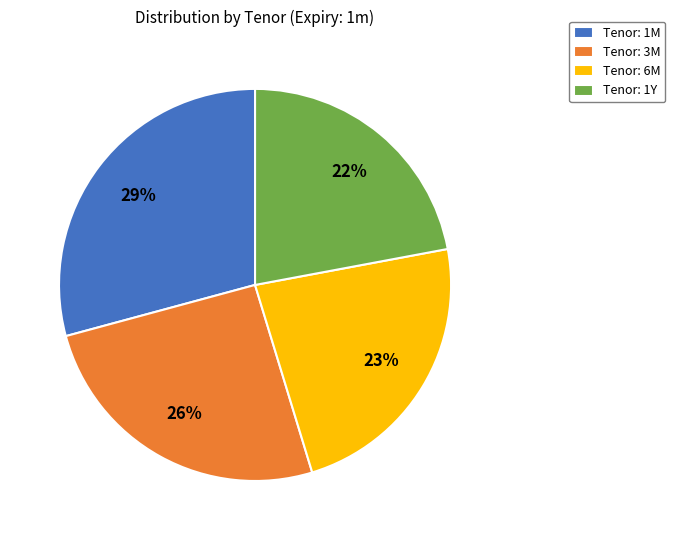

Which slice is the largest?

Tenor: 1M